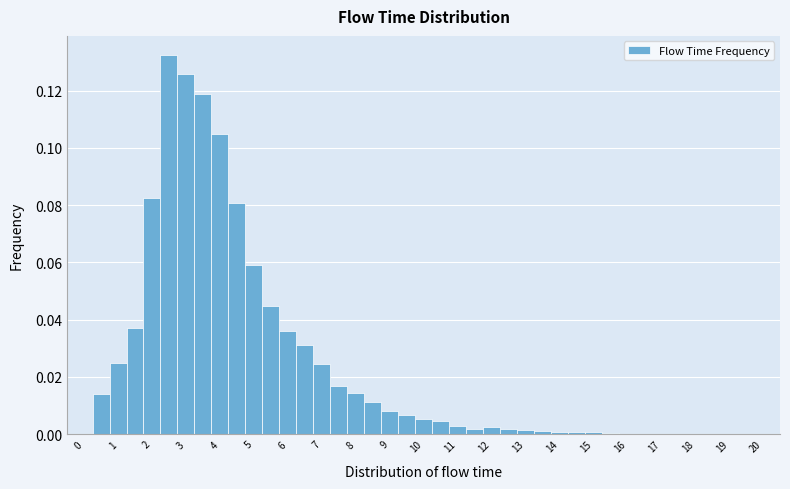

Reading left to right, transcribe this chart: for each bar, give the range it covers on the x-axis and its height. Neither the bar edges nor the heights are printed on the chart, so give them approximately, as read against the axes.

-0.25 to 0.25: 0
0.25 to 0.75: 0.014
0.75 to 1.25: 0.024
1.25 to 1.75: 0.038
1.75 to 2.25: 0.082
2.25 to 2.75: 0.132
2.75 to 3.25: 0.126
3.25 to 3.75: 0.118
3.75 to 4.25: 0.104
4.25 to 4.75: 0.080
4.75 to 5.25: 0.060
5.25 to 5.75: 0.044
5.75 to 6.25: 0.036
6.25 to 6.75: 0.032
6.75 to 7.25: 0.024
7.25 to 7.75: 0.016
7.75 to 8.25: 0.014
8.25 to 8.75: 0.012
8.75 to 9.25: 0.008
9.25 to 9.75: 0.006
9.75 to 10.25: 0.006
10.25 to 10.75: 0.004
10.75 to 11.25: 0.002
11.25 to 11.75: under 0.002
11.75 to 12.25: 0.002
12.25 to 12.75: under 0.002
12.75 to 13.25: under 0.002
13.25 to 13.75: under 0.002
13.75 to 14.25: under 0.002
14.25 to 14.75: under 0.002
14.75 to 15.25: under 0.002
15.25 to 15.75: under 0.002
15.75 to 16.25: under 0.002
16.25 to 16.75: under 0.002
16.75 to 17.25: under 0.002
17.25 to 17.75: under 0.002
17.75 to 18.25: under 0.002
18.25 to 18.75: under 0.002
18.75 to 19.25: under 0.002
19.25 to 19.75: 0